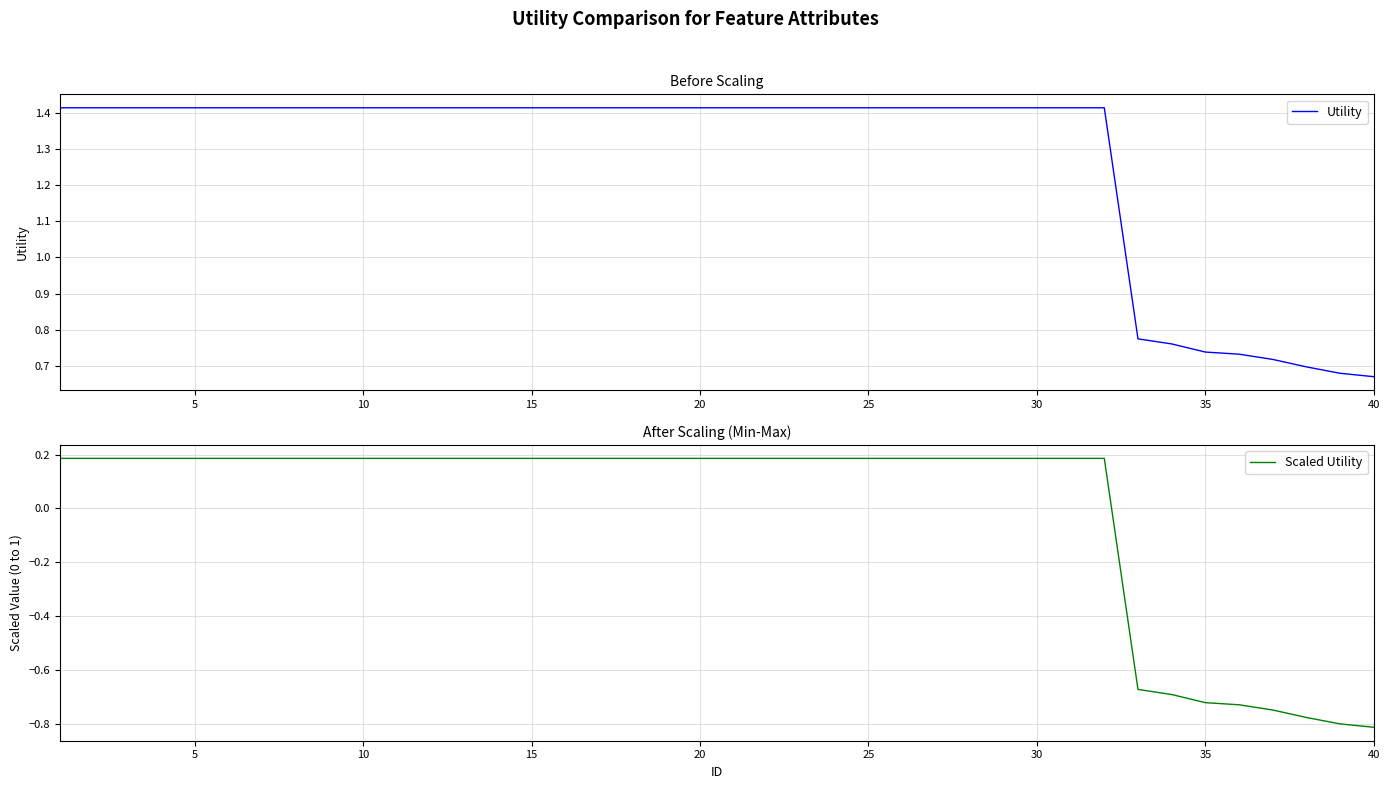

What is the lowest value of the Scaled Utility series?

-0.8